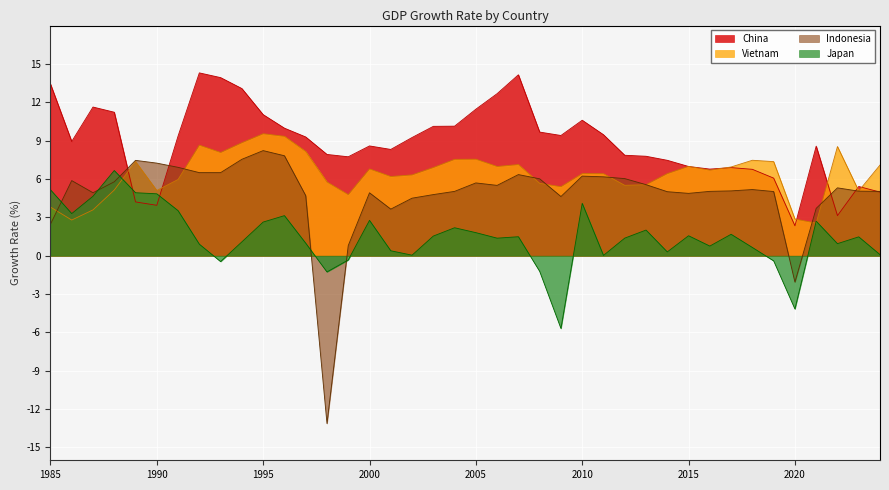

What is the value of the Japan point at the 20th from the left?

2.2